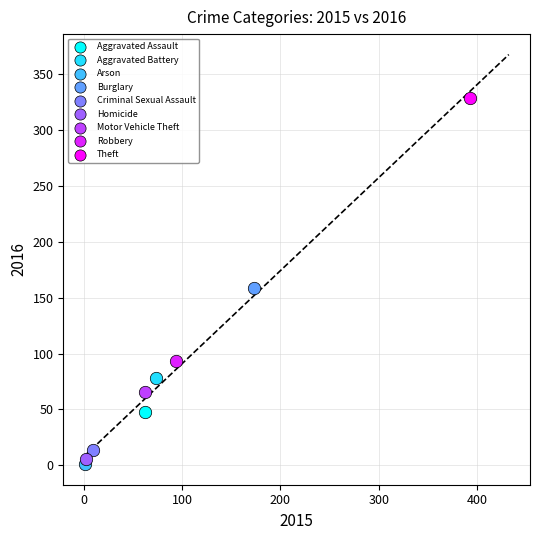

What are all the series names shown in the legend?

Aggravated Assault, Aggravated Battery, Arson, Burglary, Criminal Sexual Assault, Homicide, Motor Vehicle Theft, Robbery, Theft